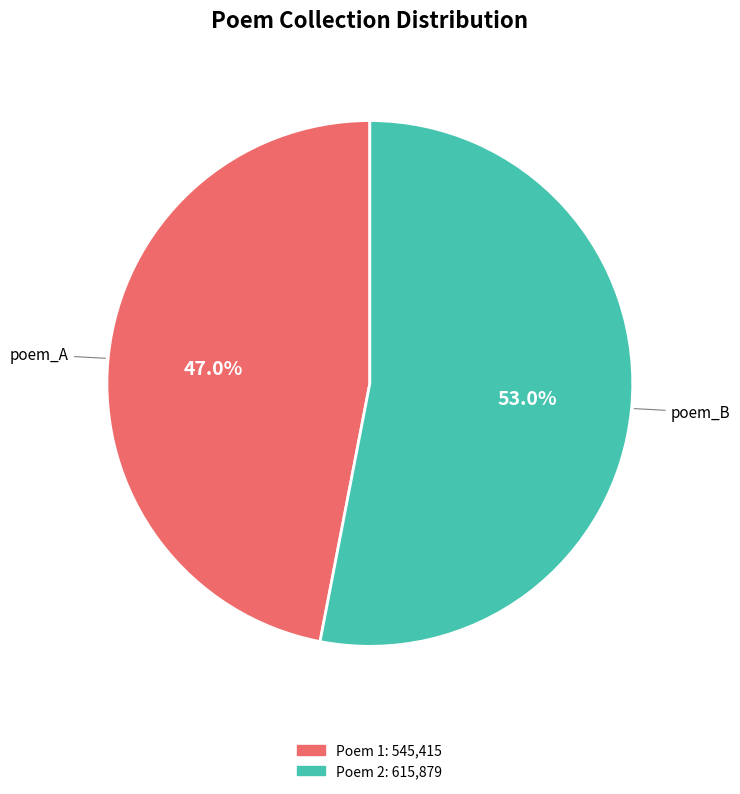

Is there a majority slice in this chart?

Yes